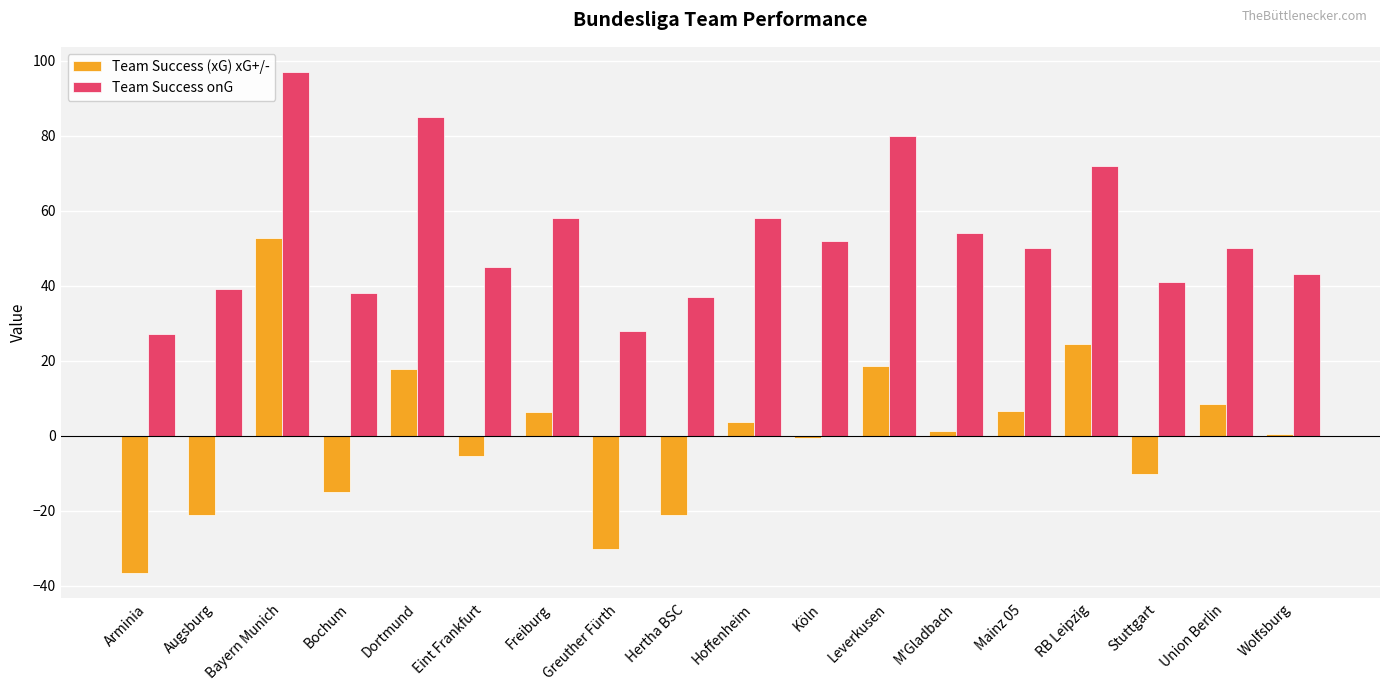

What are all the series names shown in the legend?

Team Success (xG) xG+/-, Team Success onG